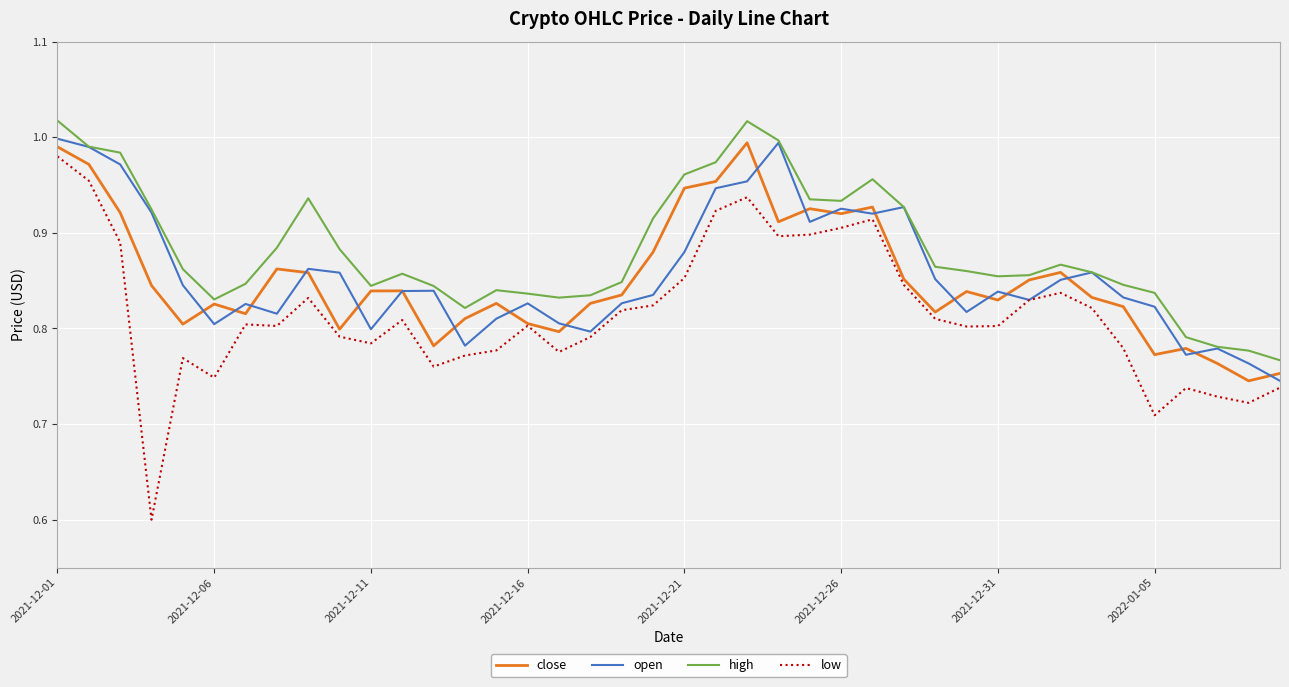

Which series has the largest range (max minus min)?

low